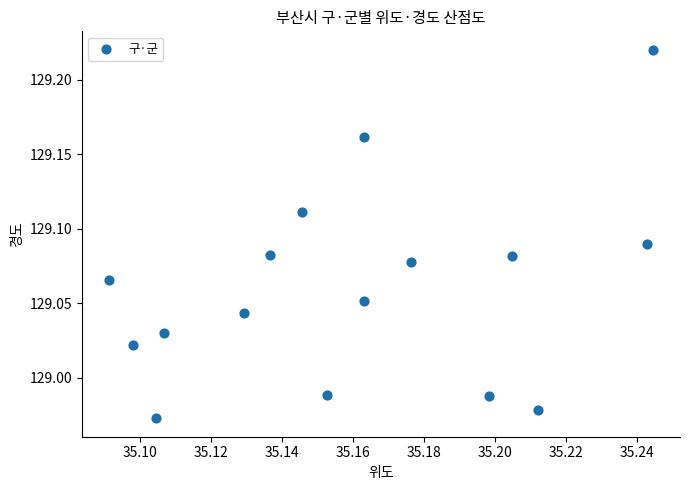

How many points are shown in the scatter plot?

16